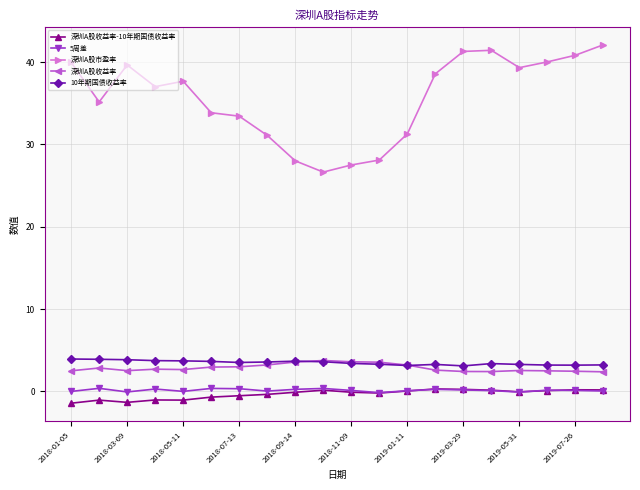

What is the lowest value of the 深圳A股收益率-10年期国债收益率 series?

-1.4